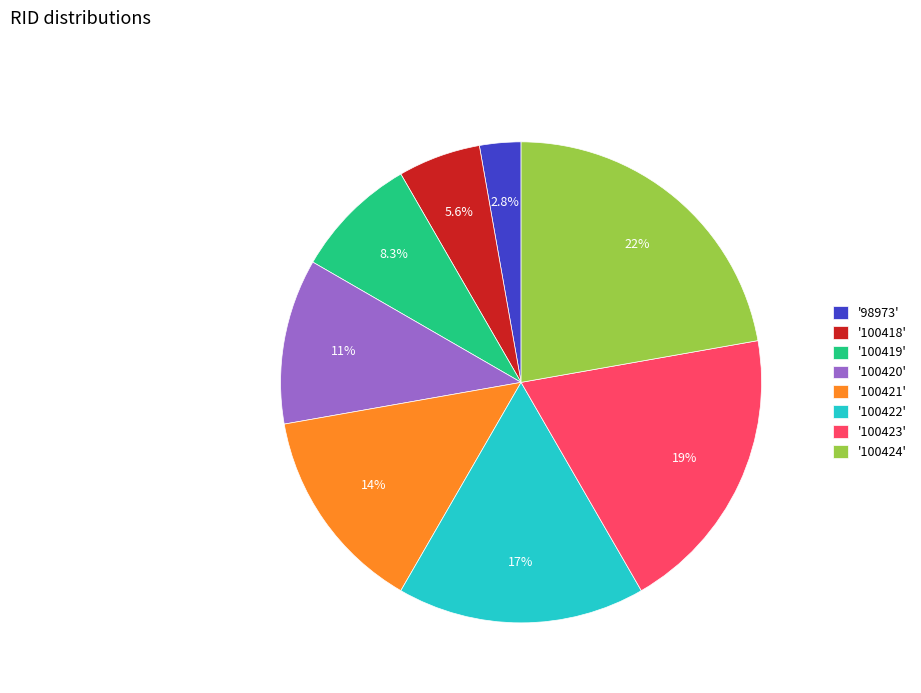

Rank the categories by value from highest to lowest.

'100424', '100423', '100422', '100421', '100420', '100419', '100418', '98973'